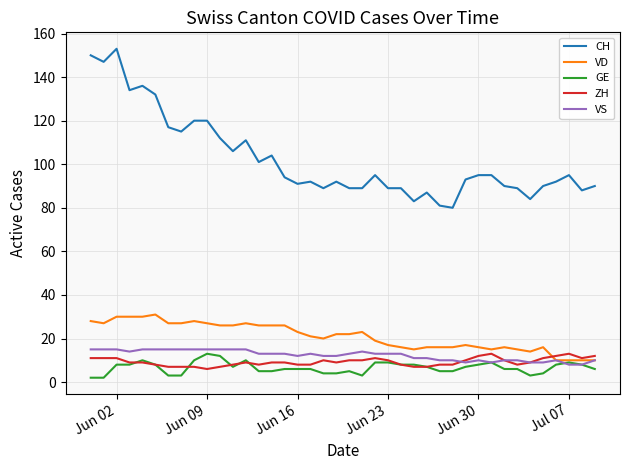

How many distinct data groups are displayed?

5